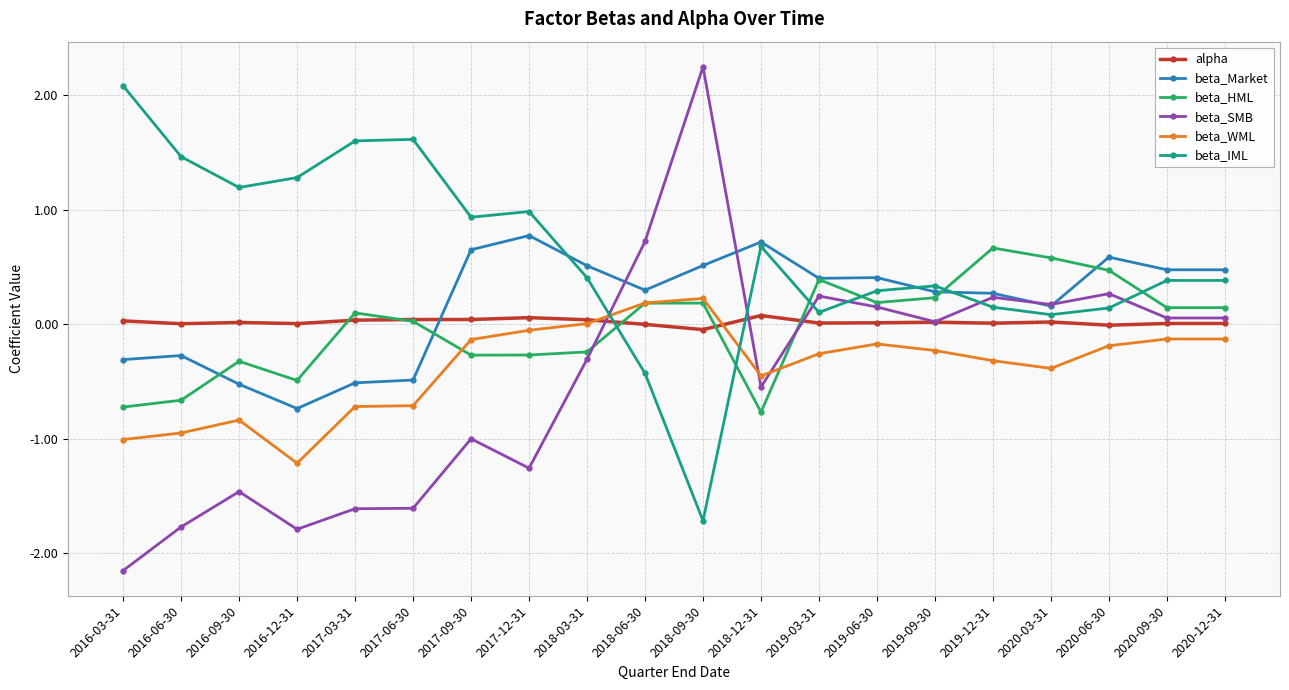

The value of beta_Market at 2020-06-30 is 0.6. True or false?

True